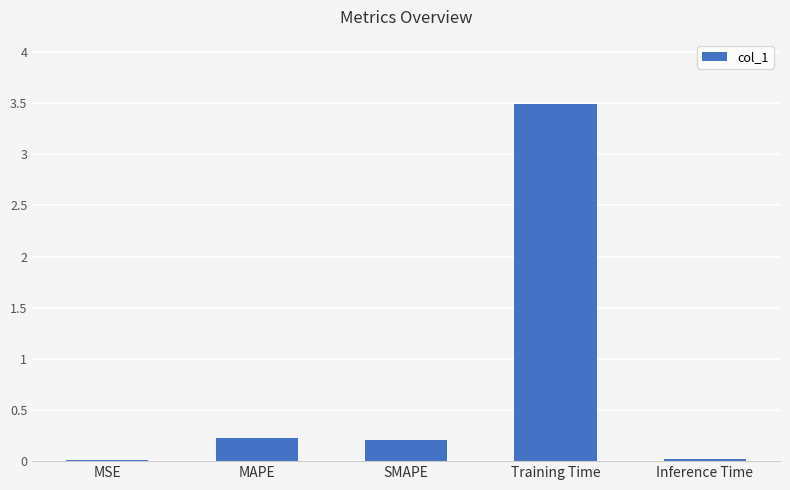

At which category does the chart reach its peak across all series?

Training Time